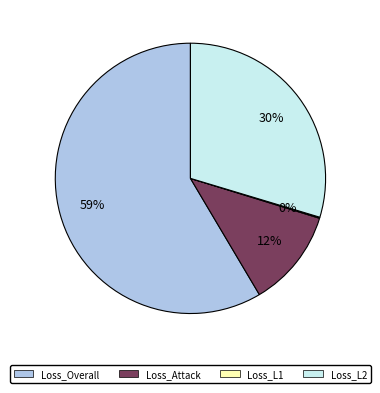

The Loss_Overall slice represents 59% of the pie. True or false?

True